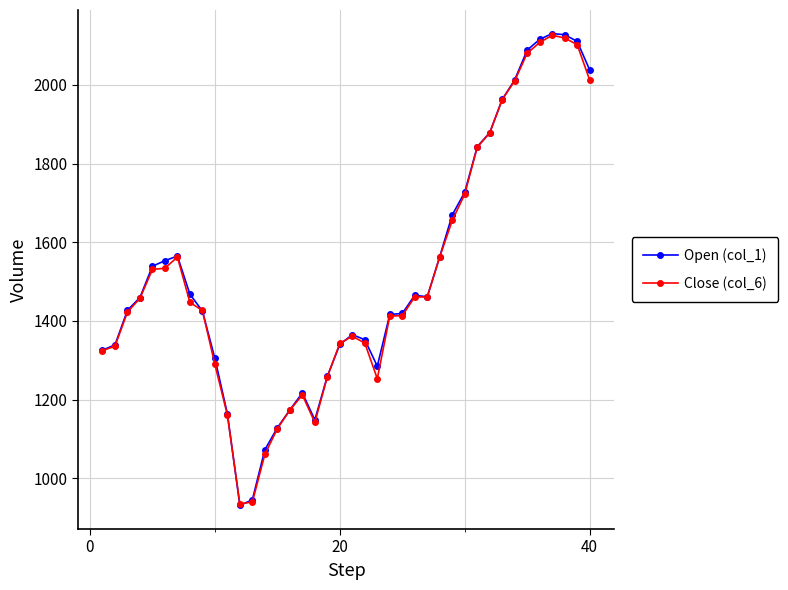

True or false: Close (col_6) has more than 1 points higher than both neighbors.

True